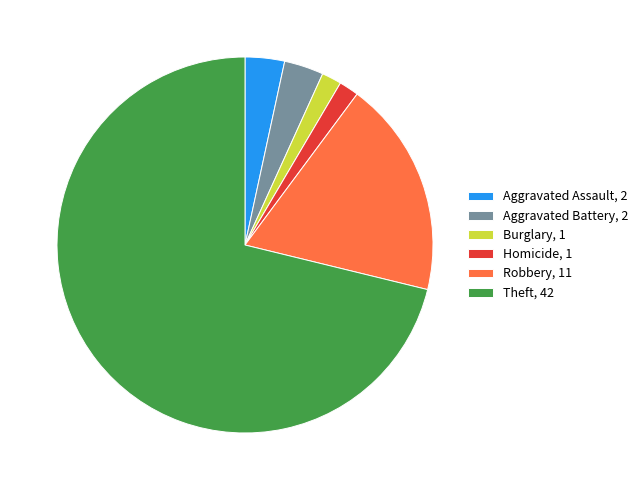

Which slice is the largest?

Theft, 42